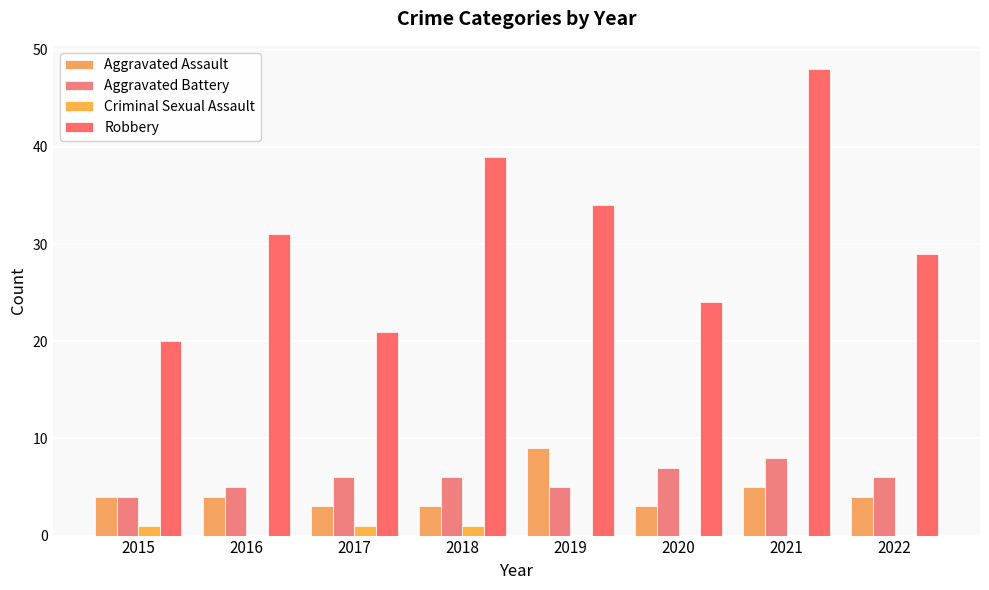

What is the total value across all series at 2022?

39